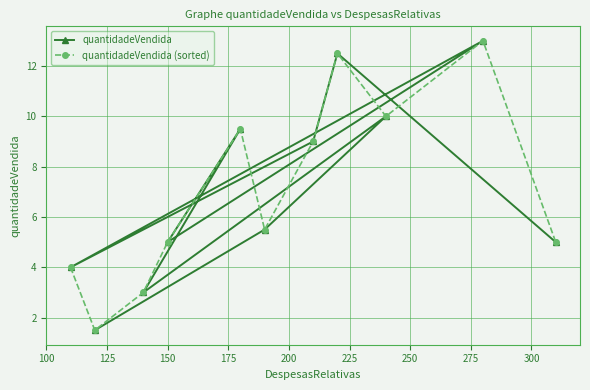

Rank the series at 225 from lowest to highest value.

quantidadeVendida, quantidadeVendida (sorted)